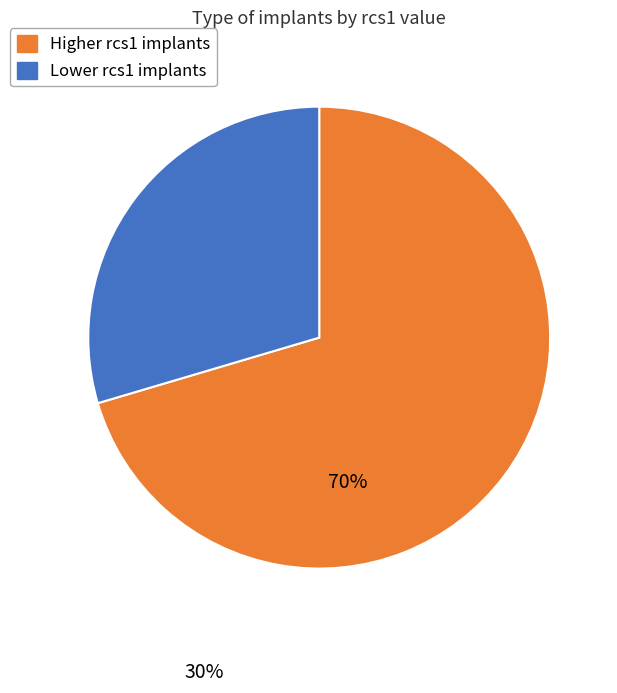

Is there any slice that represents more than half of the pie?

Yes